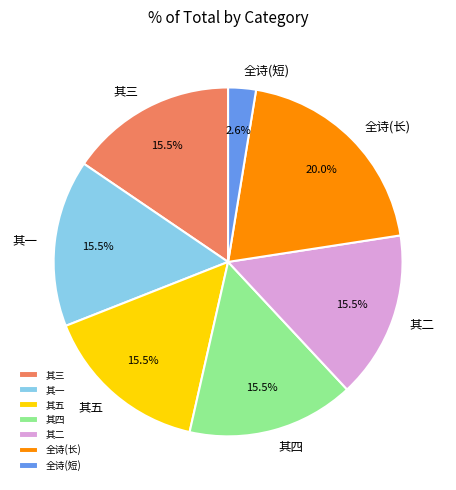

Combined, do 其三 and 其一 account for over 50%?

No